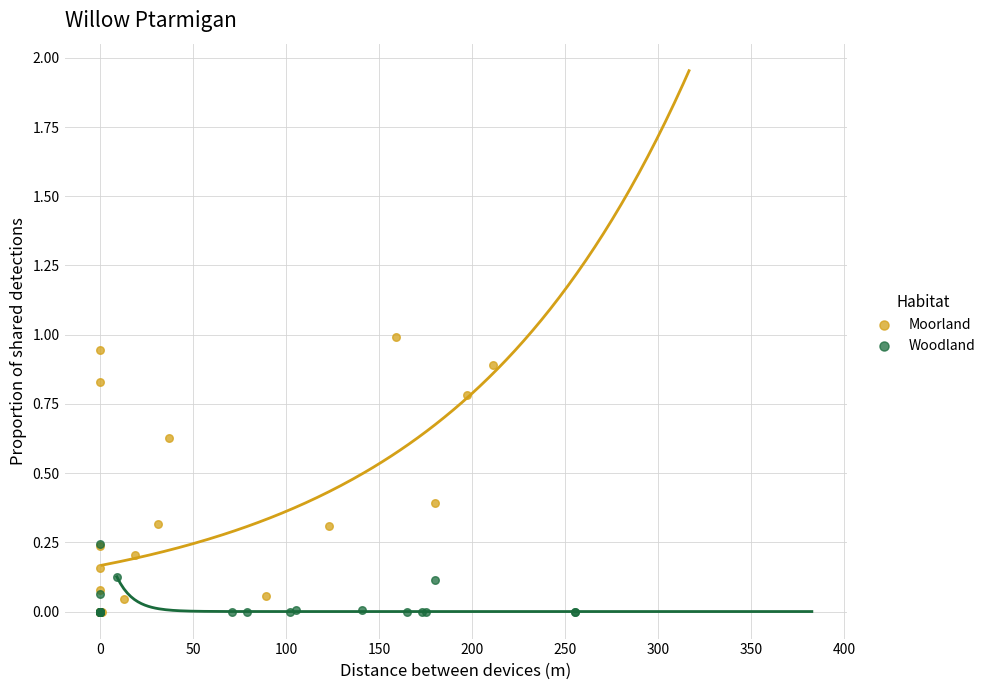

Which series has the largest Y range (max minus min)?

Moorland